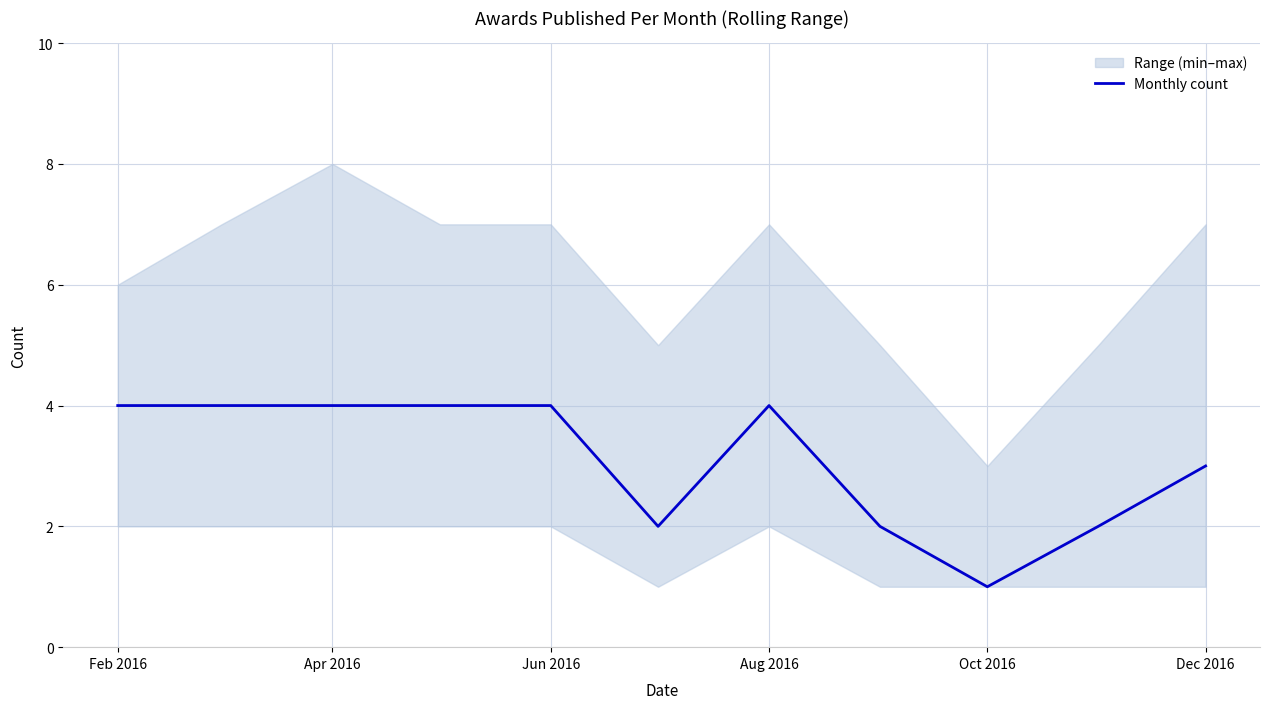

What is the maximum value for Monthly count?

4